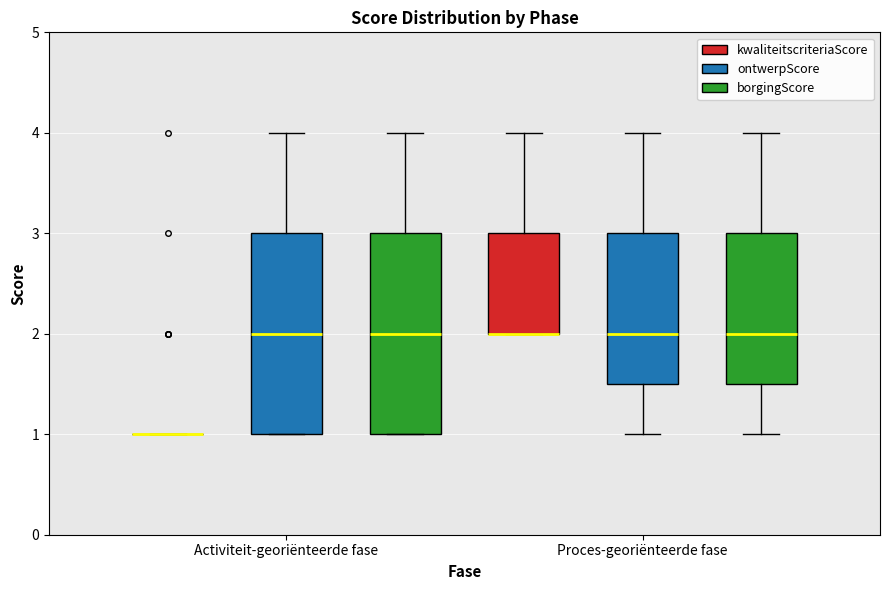

Reading left to right, read every box against the y-axis: the position of its median line, the range the box covers, and the ends of its whiskers. The values are not printed on the chart, so give them approximately, as read against the axis.

Activiteit-georiënteerde fase (kwaliteitscriteriaScore): box collapsed to a line at 1.0, whiskers 1.0 to 1.0
Activiteit-georiënteerde fase (ontwerpScore): median 2.0, box 1.0 to 3.0, whiskers 1.0 to 4.0
Activiteit-georiënteerde fase (borgingScore): median 2.0, box 1.0 to 3.0, whiskers 1.0 to 4.0
Proces-georiënteerde fase (kwaliteitscriteriaScore): median 2.0 (drawn on the box's lower edge), box 2.0 to 3.0, whiskers 2.0 to 4.0
Proces-georiënteerde fase (ontwerpScore): median 2.0, box 1.5 to 3.0, whiskers 1.0 to 4.0
Proces-georiënteerde fase (borgingScore): median 2.0, box 1.5 to 3.0, whiskers 1.0 to 4.0